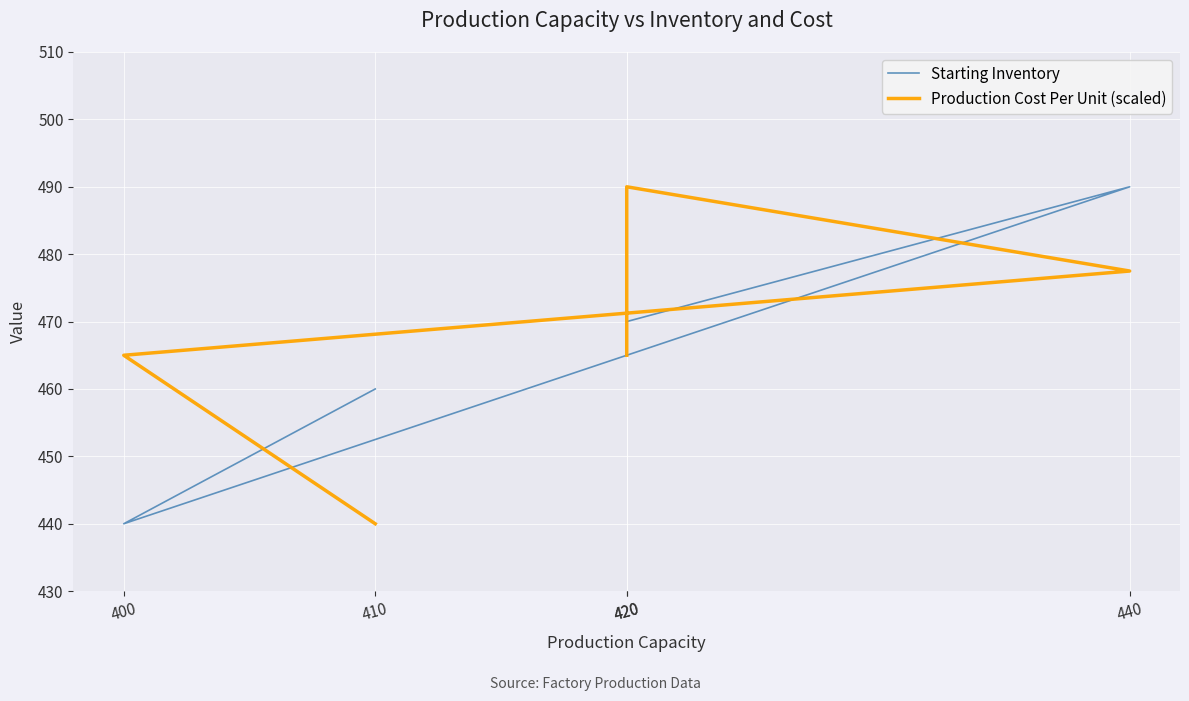

Is this an area chart (filled region under the line)?

No